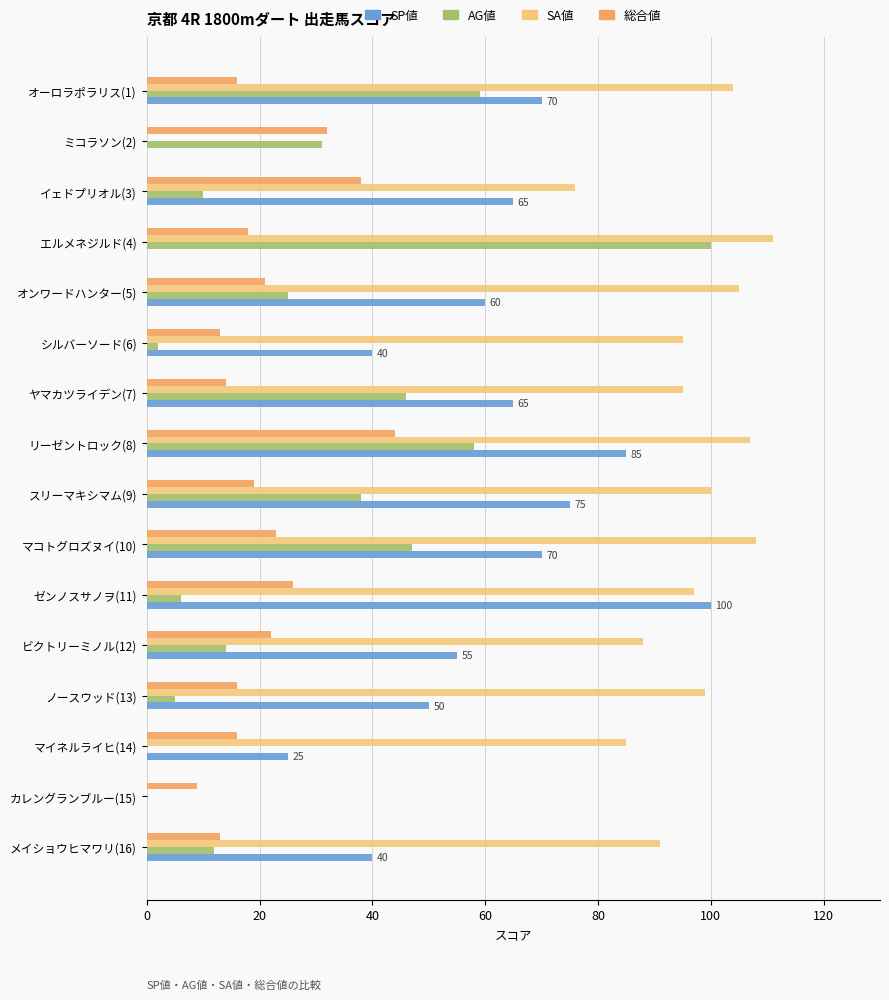

At which category does the chart reach its peak across all series?

エルメネジルド(4)